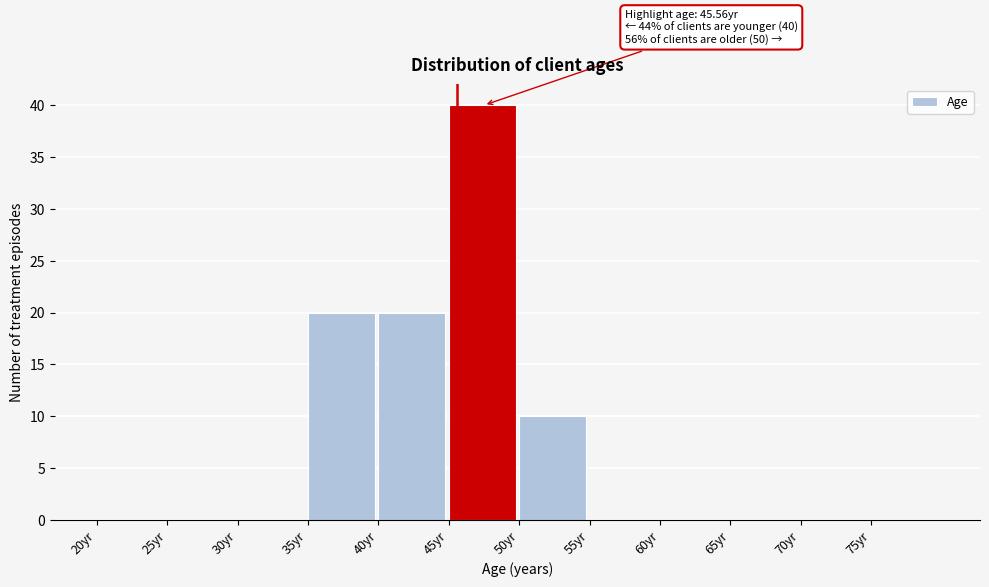

Over which range of the x-axis is the bar tallest?

45 to 50